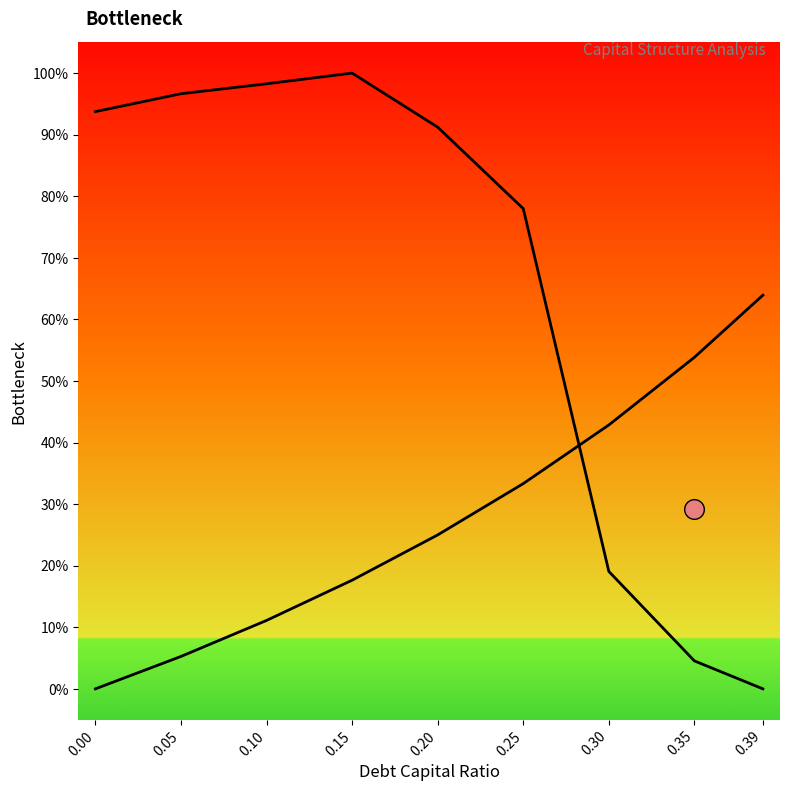

Which series contains the highest Y value?

cost_capital